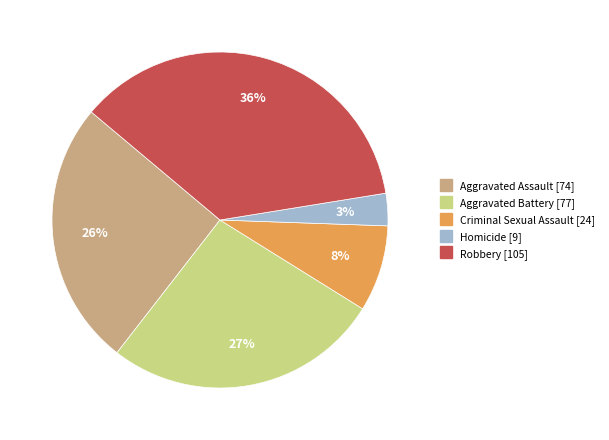

How many slices are in this pie chart?

5